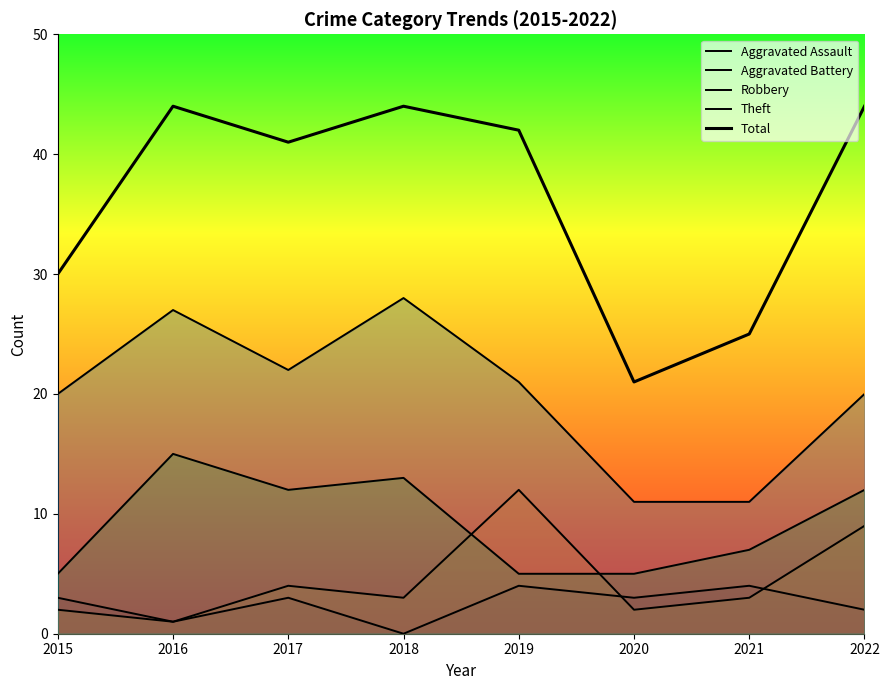

What is the difference between the maximum and minimum values in the Aggravated Battery series?

11